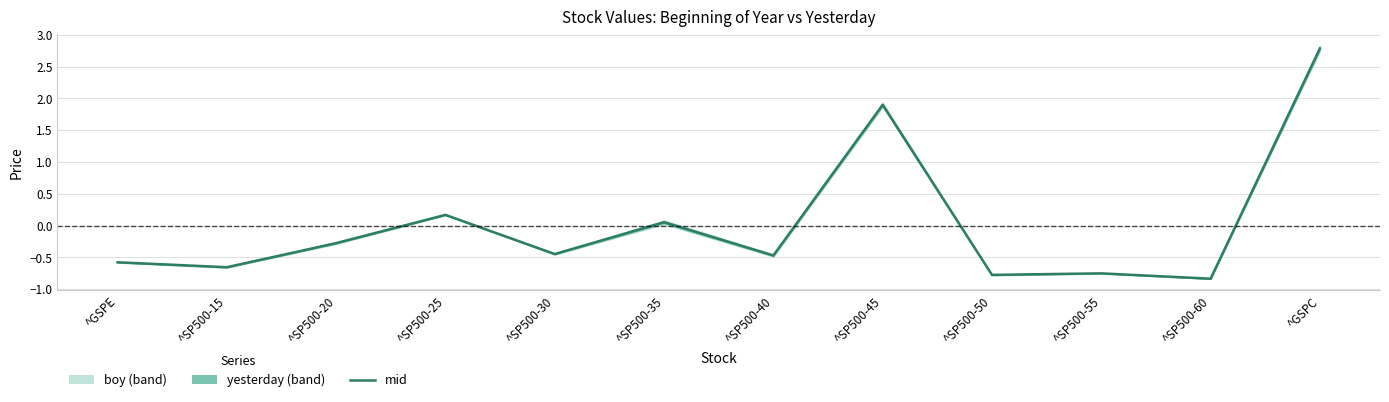

Count the number of values greater than 0.

4